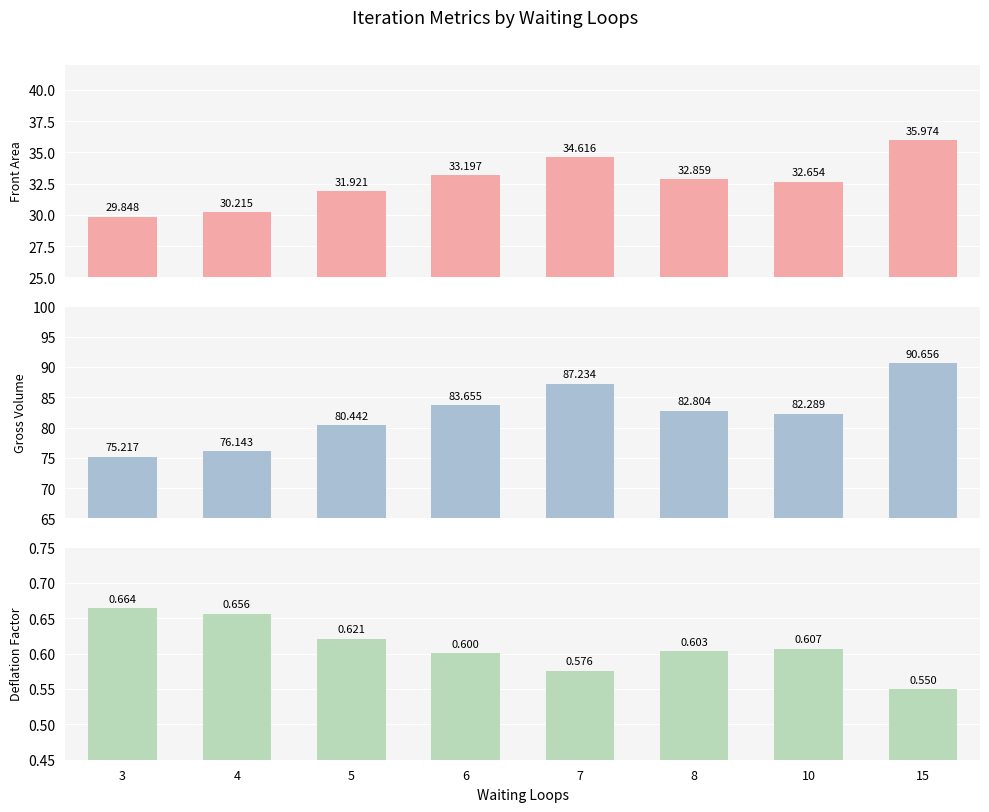

Are the bars horizontal?

No